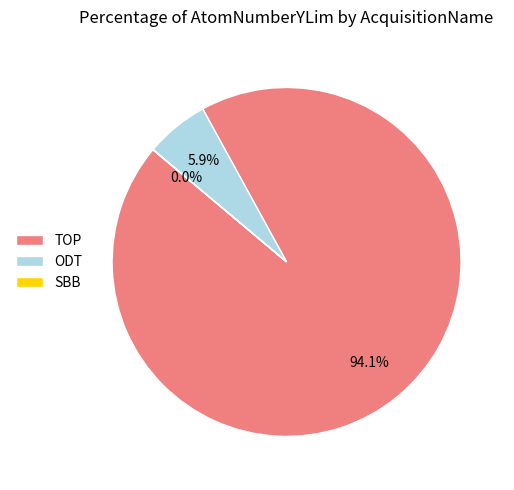

Does any single category account for the majority?

Yes